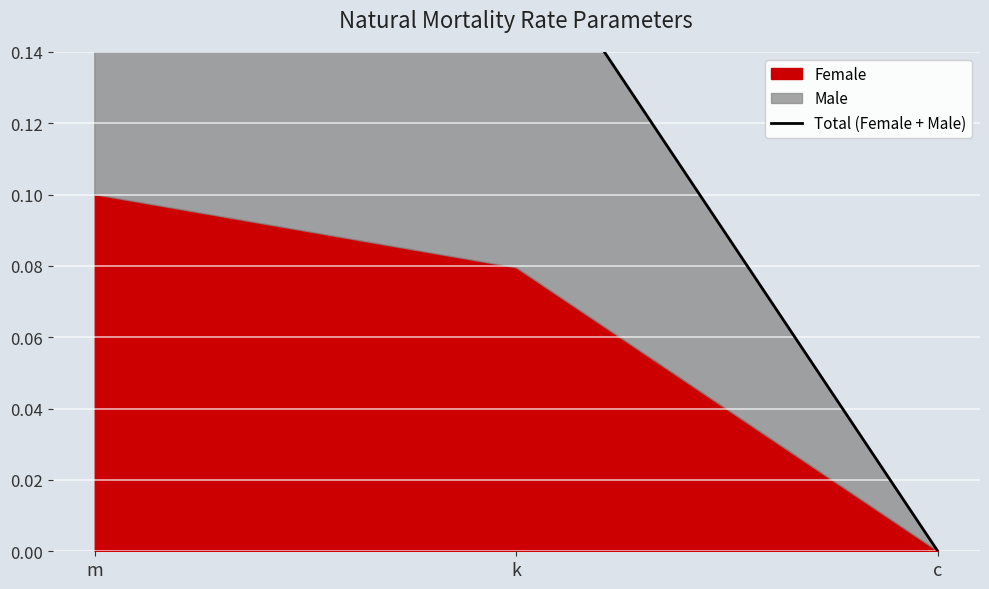

How many values are between 0 and 1?

3